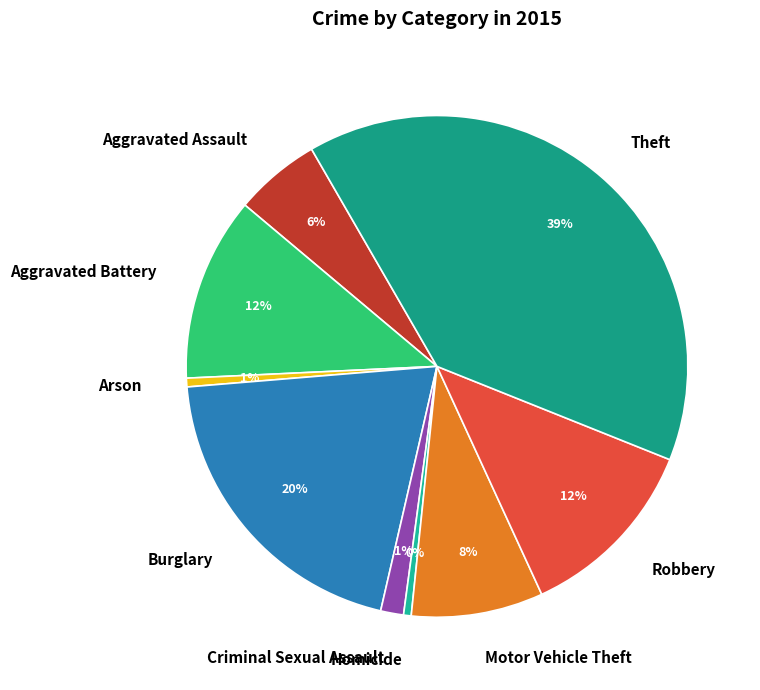

The Burglary slice represents 31% of the pie. True or false?

False